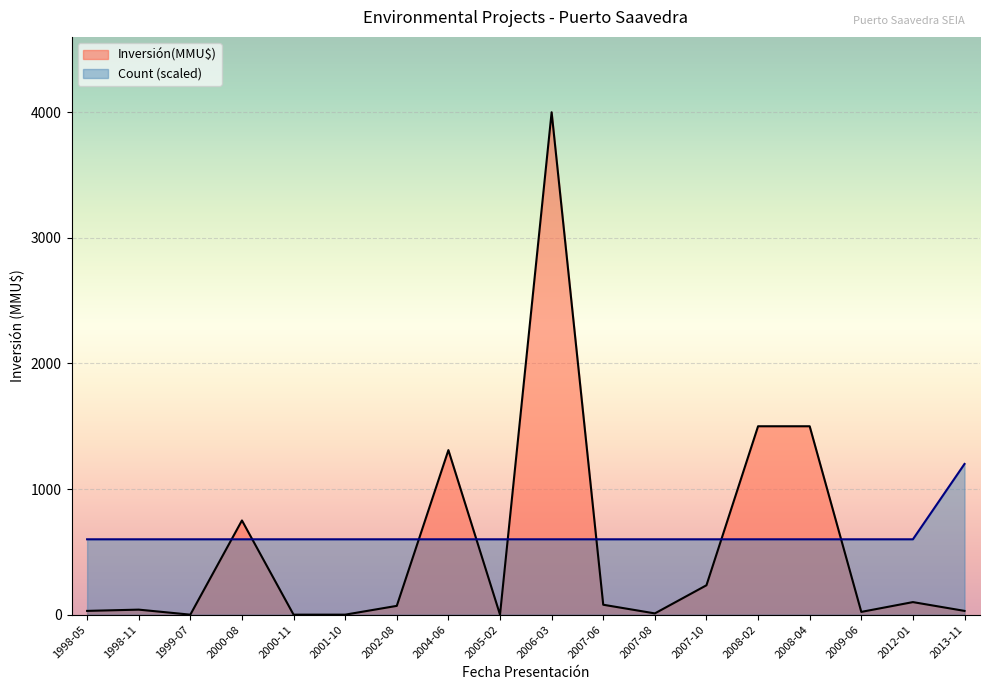

Rank the series at 2000-11 from lowest to highest value.

Inversión(MMU$), Count (scaled)